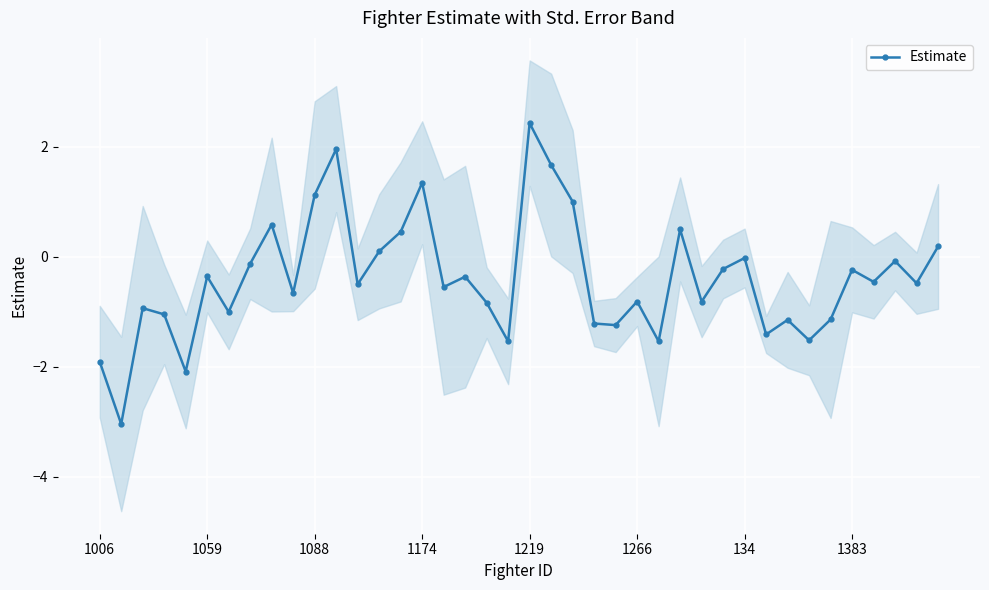

What is the sum of all values?

-15.9